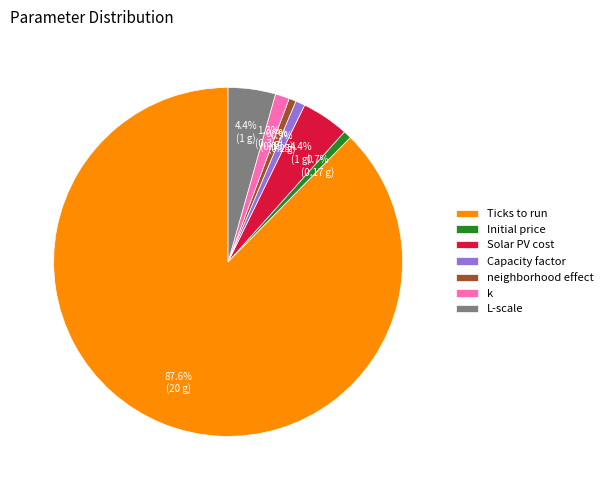

How much of the chart is everything except Initial price?

99.3%